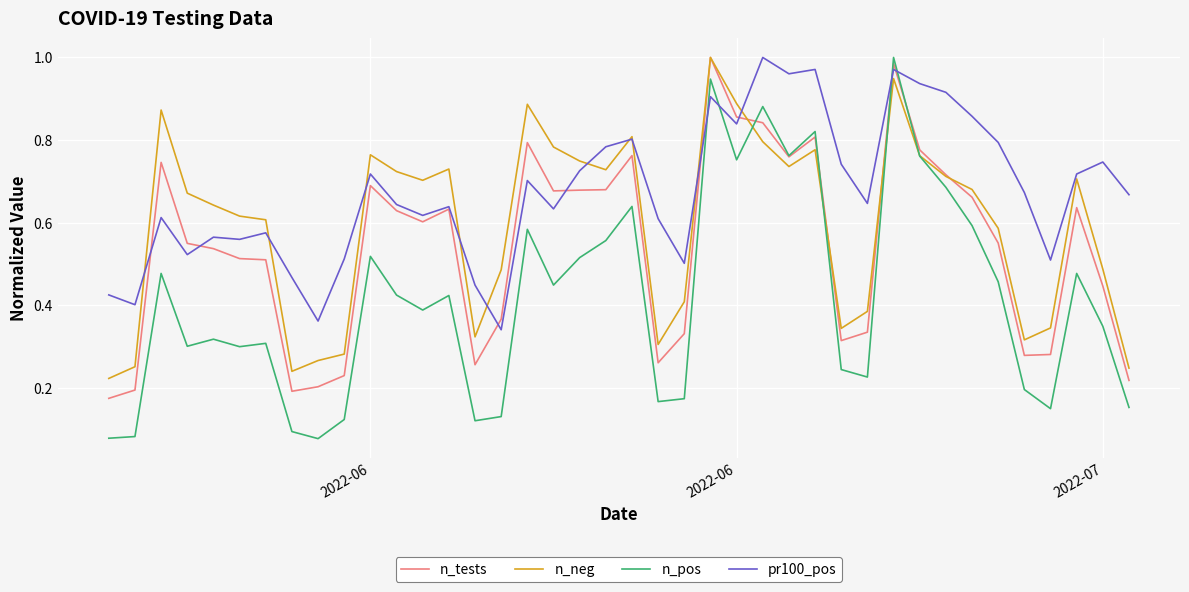

How many interior local peaks does the n_neg series have?

9